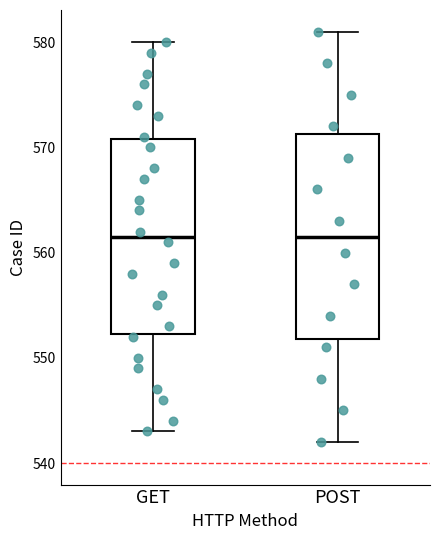

Reading left to right, read every box against the y-axis: the position of its median line, the range the box covers, and the ends of its whiskers. The values are not printed on the chart, so give them approximately, as read against the axis.

GET: median 562, box 552 to 571, whiskers 543 to 580
POST: median 562, box 552 to 571, whiskers 542 to 581